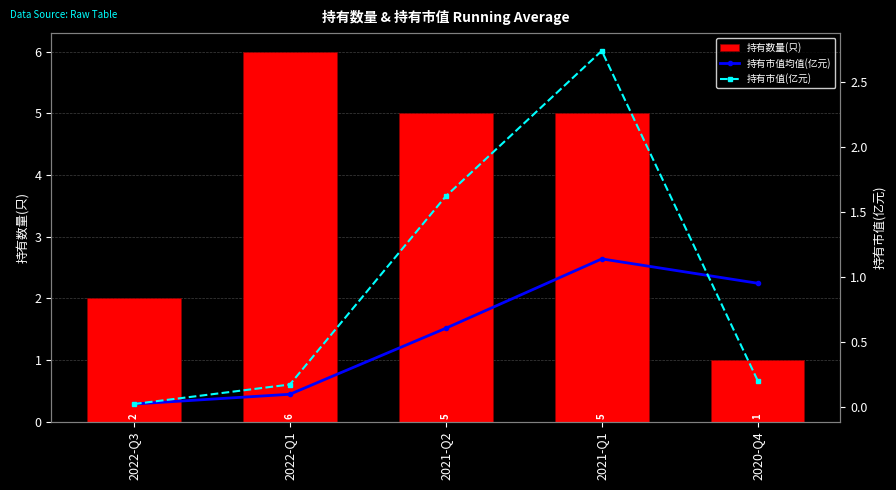

What is the difference between the second highest and minimum values in the 持有市值均值(亿元) series?

0.9